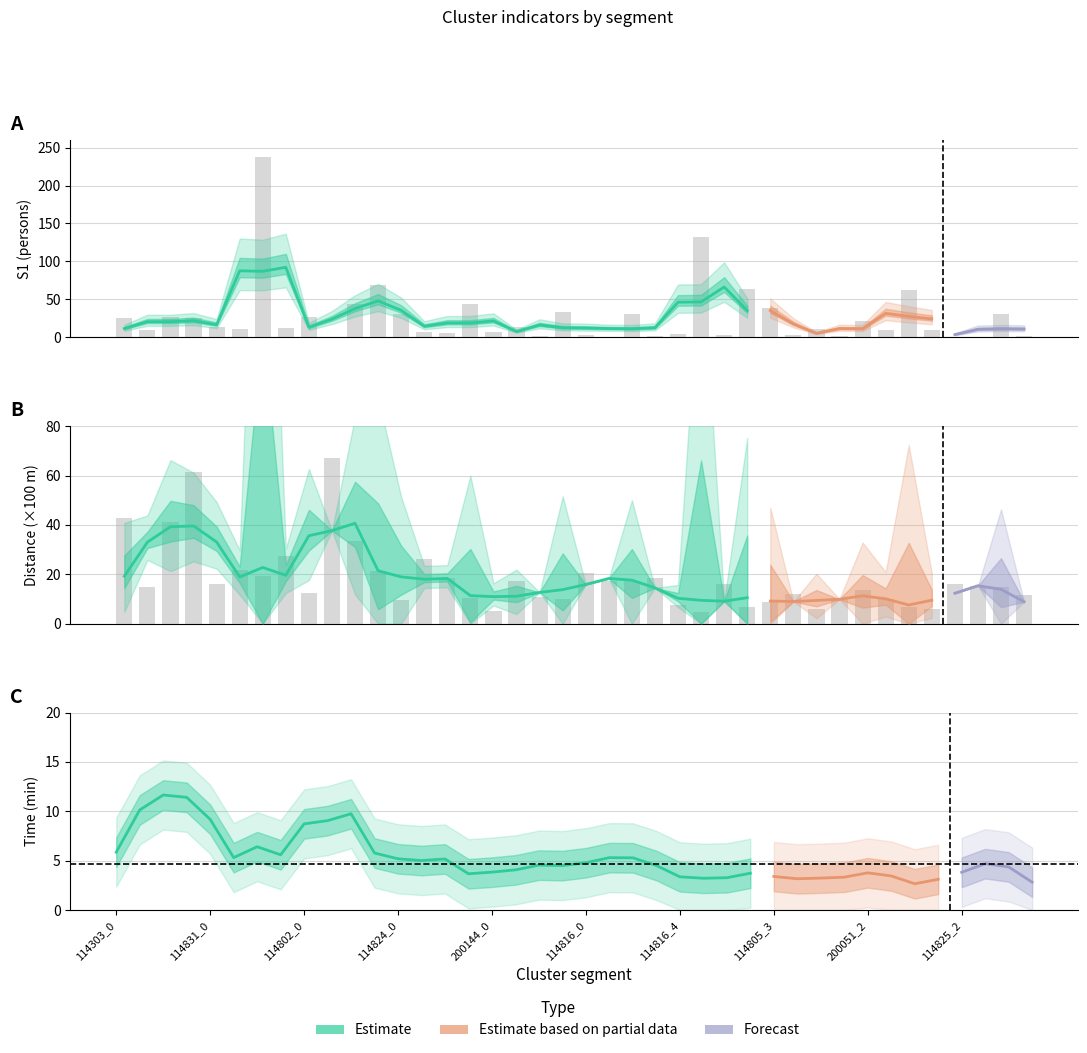

What is the average value of the S1 series?

27.1